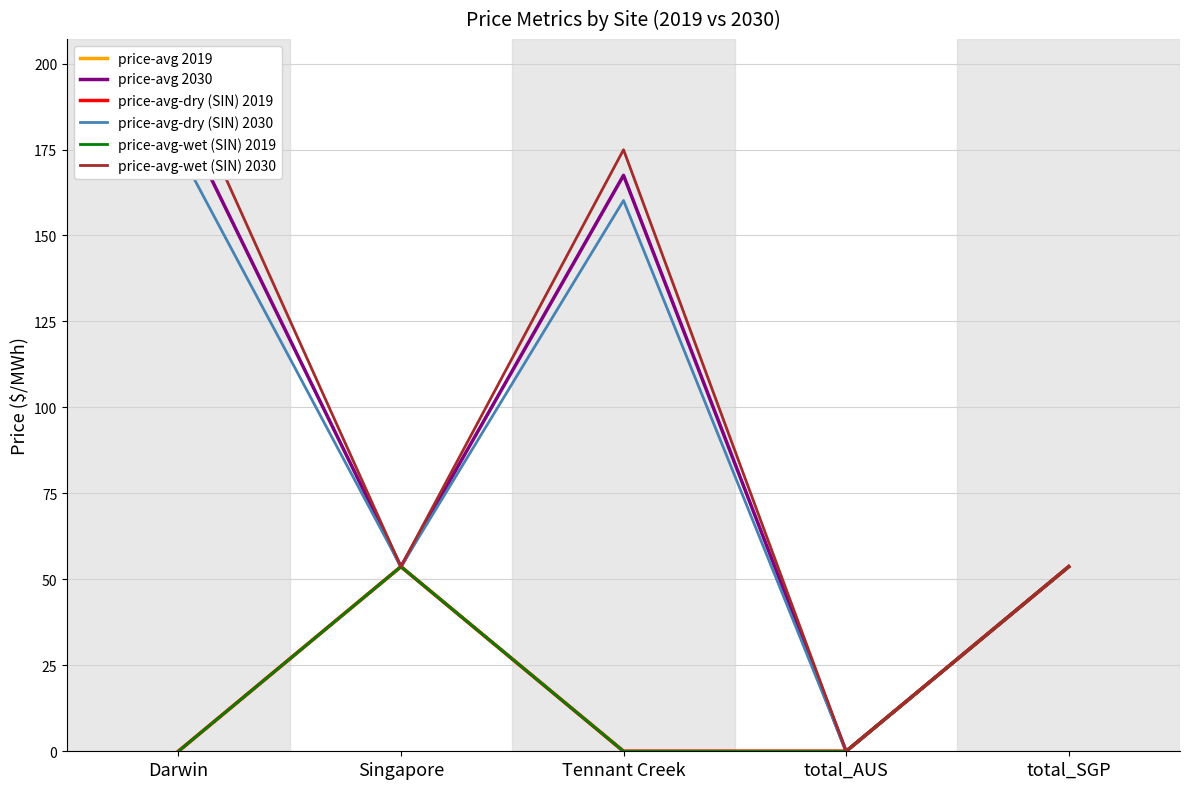

Rank the series at total_SGP from highest to lowest value.

price-avg 2019, price-avg 2030, price-avg-dry (SIN) 2019, price-avg-dry (SIN) 2030, price-avg-wet (SIN) 2019, price-avg-wet (SIN) 2030